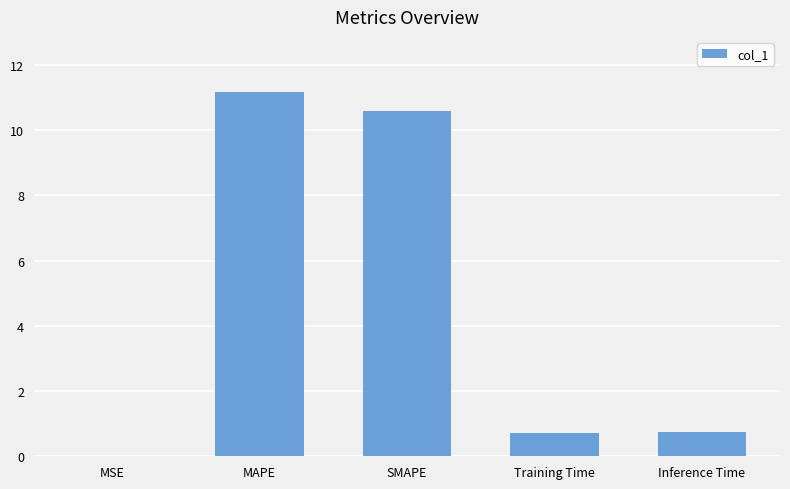

Between MAPE and SMAPE, which is larger?

MAPE